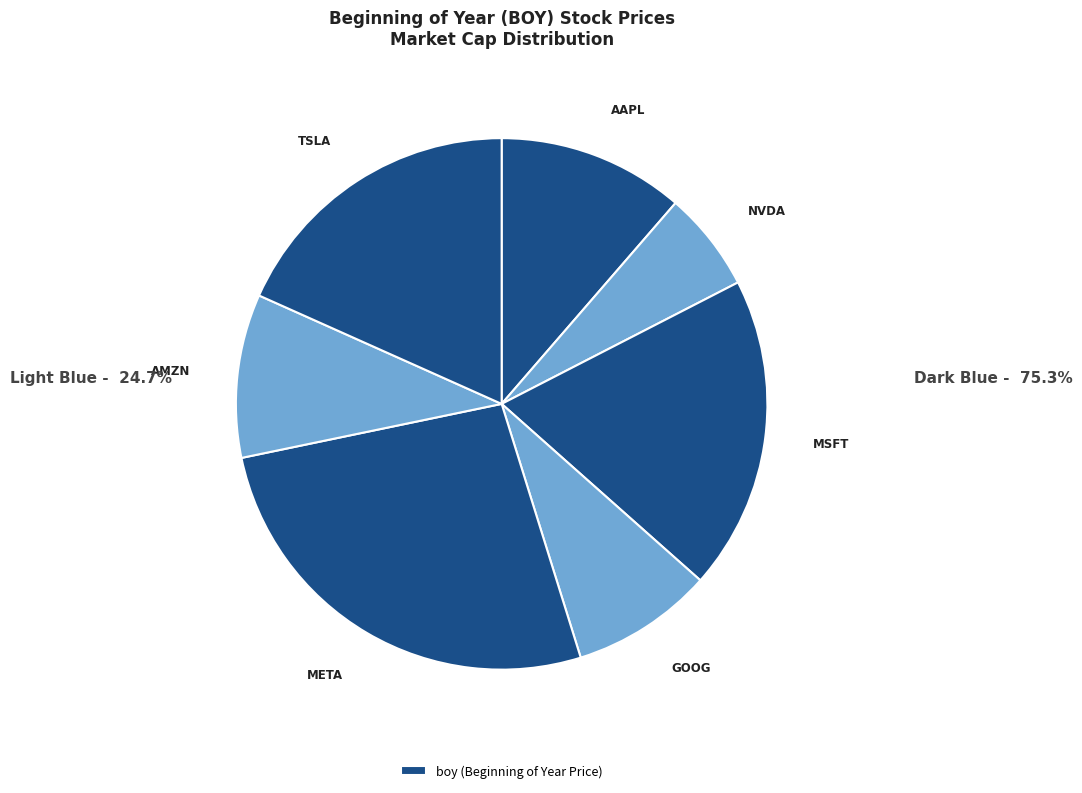

How many segments does this pie chart have?

7